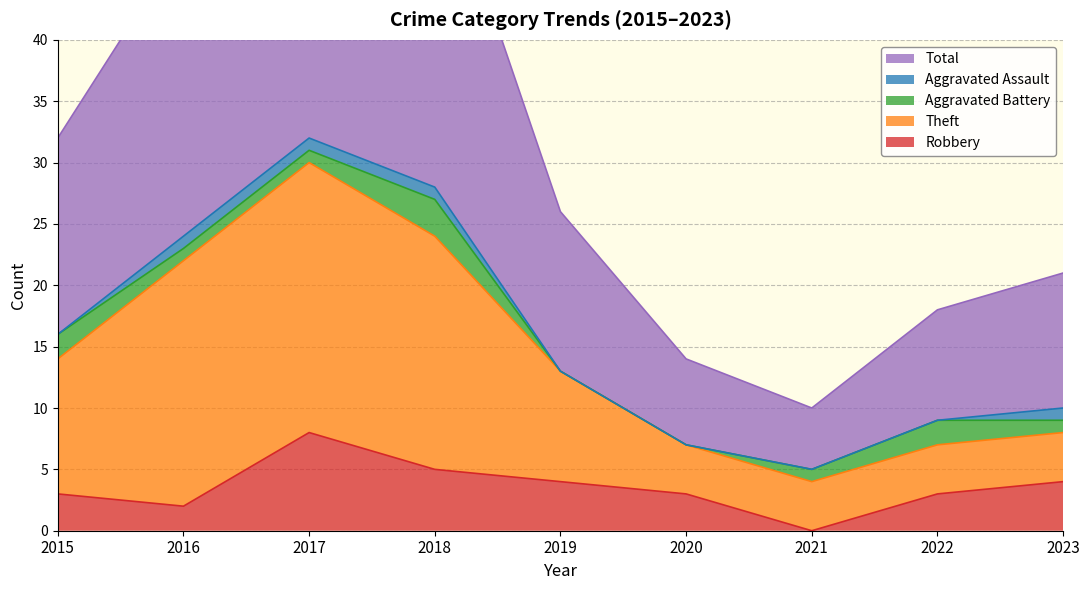

List the labels in order of Theft value, smallest first.

2020, 2021, 2022, 2023, 2019, 2015, 2018, 2016, 2017